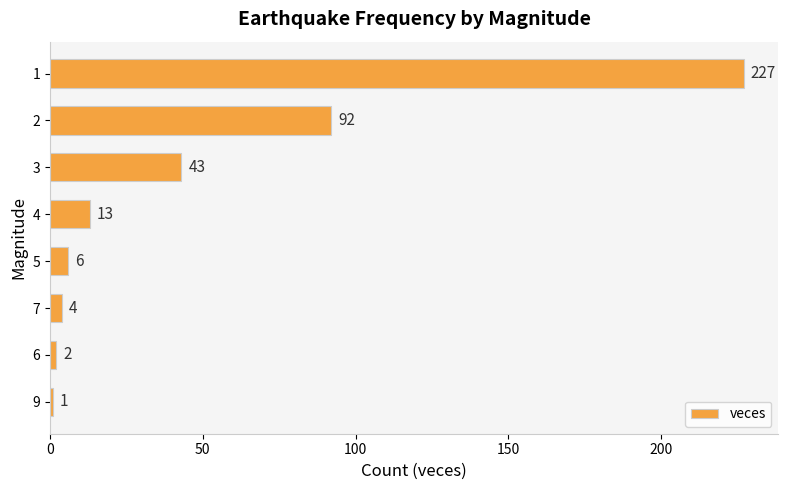

What is the ratio of the value at 3 to the value at 5?

7.2